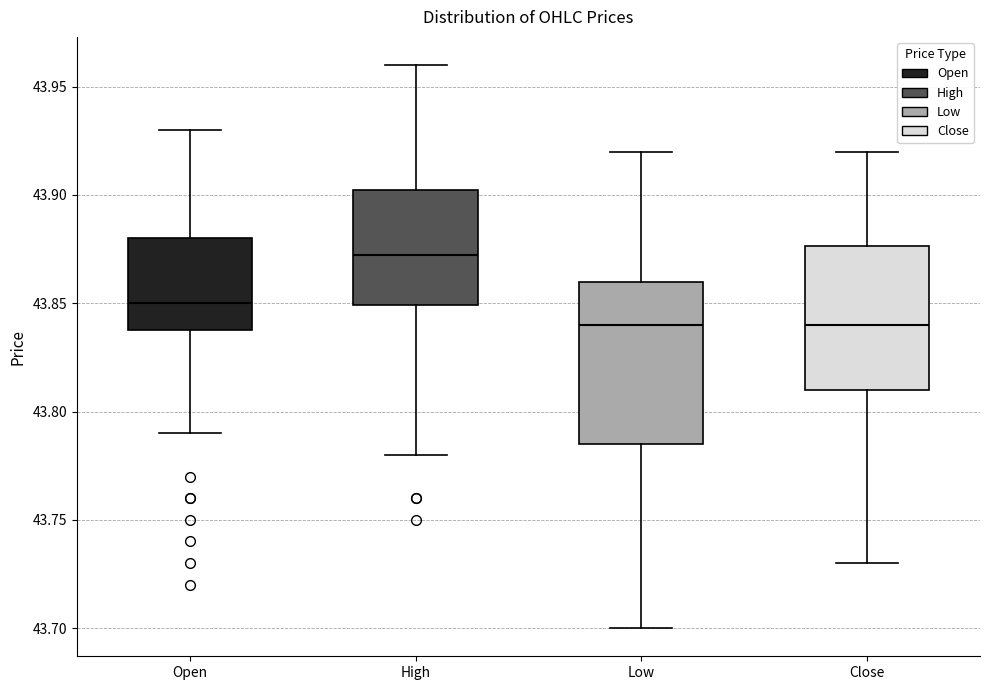

Comparing the boxes themselves (not the whiskers), which one is the tallest?

Low